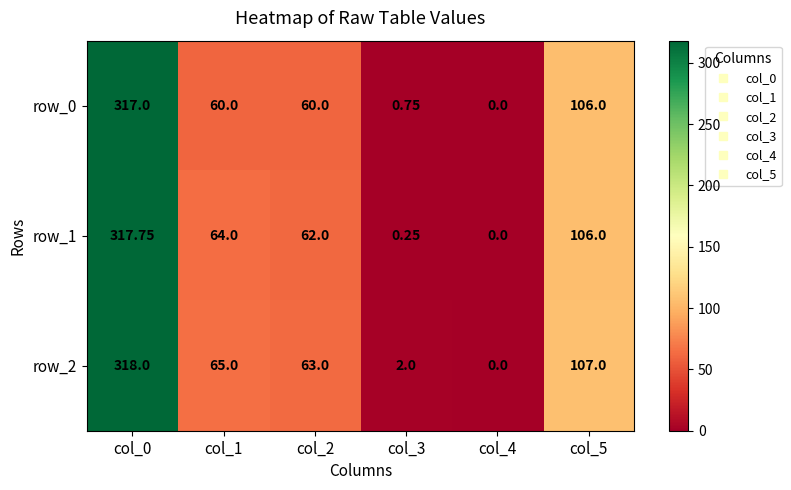

How many data points does each series have?

6